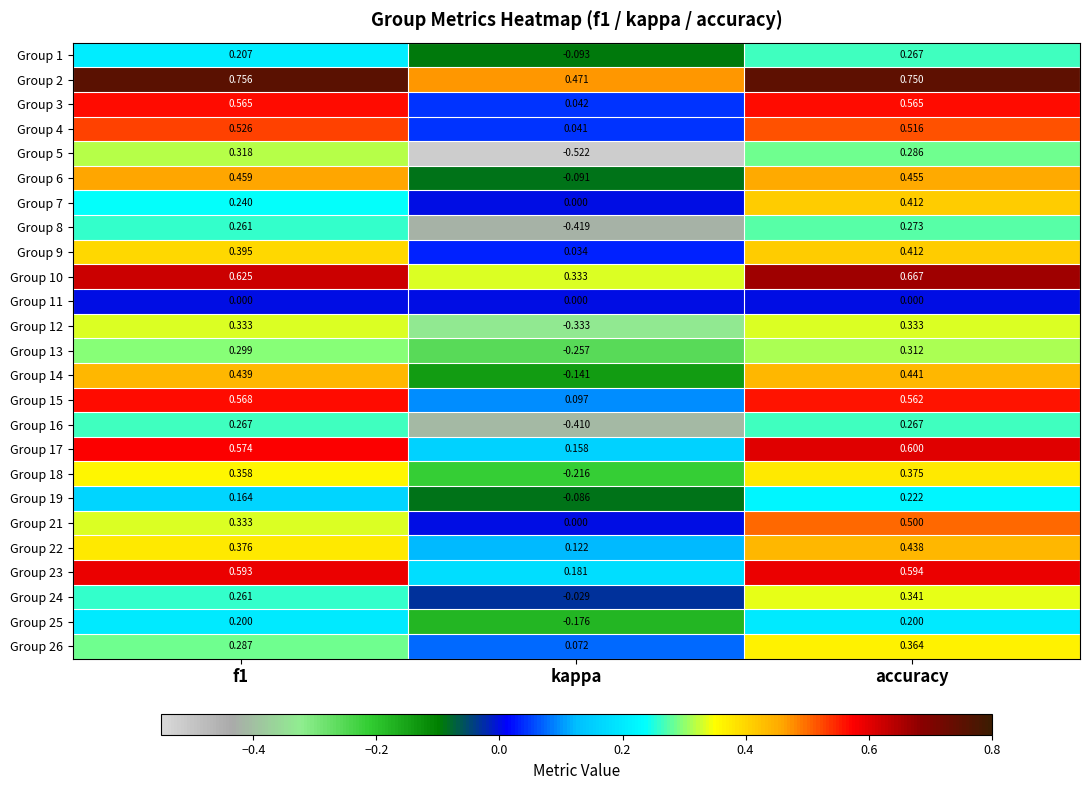

At which category is the sum across all series the highest?

accuracy